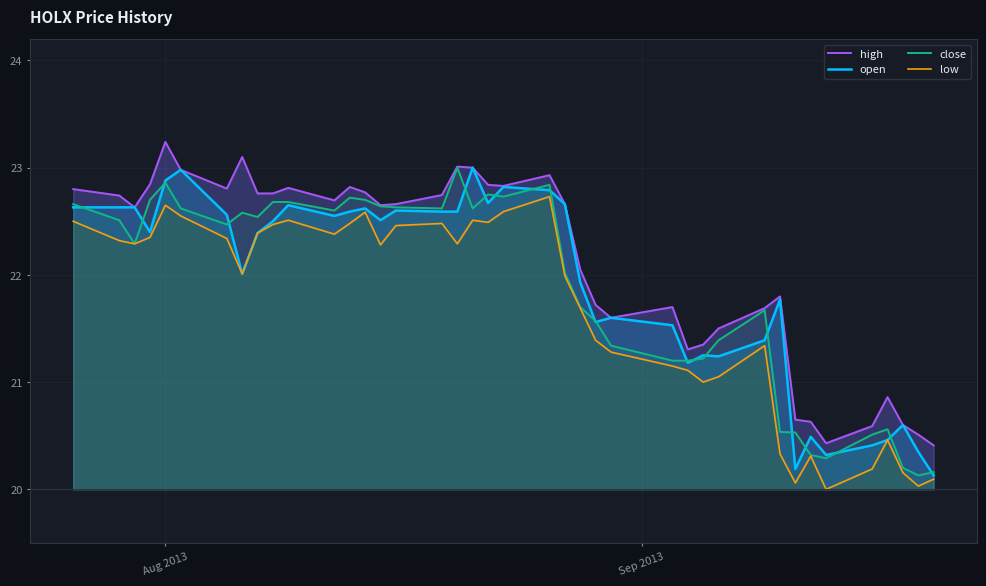

How many lines are shown in the chart?

4